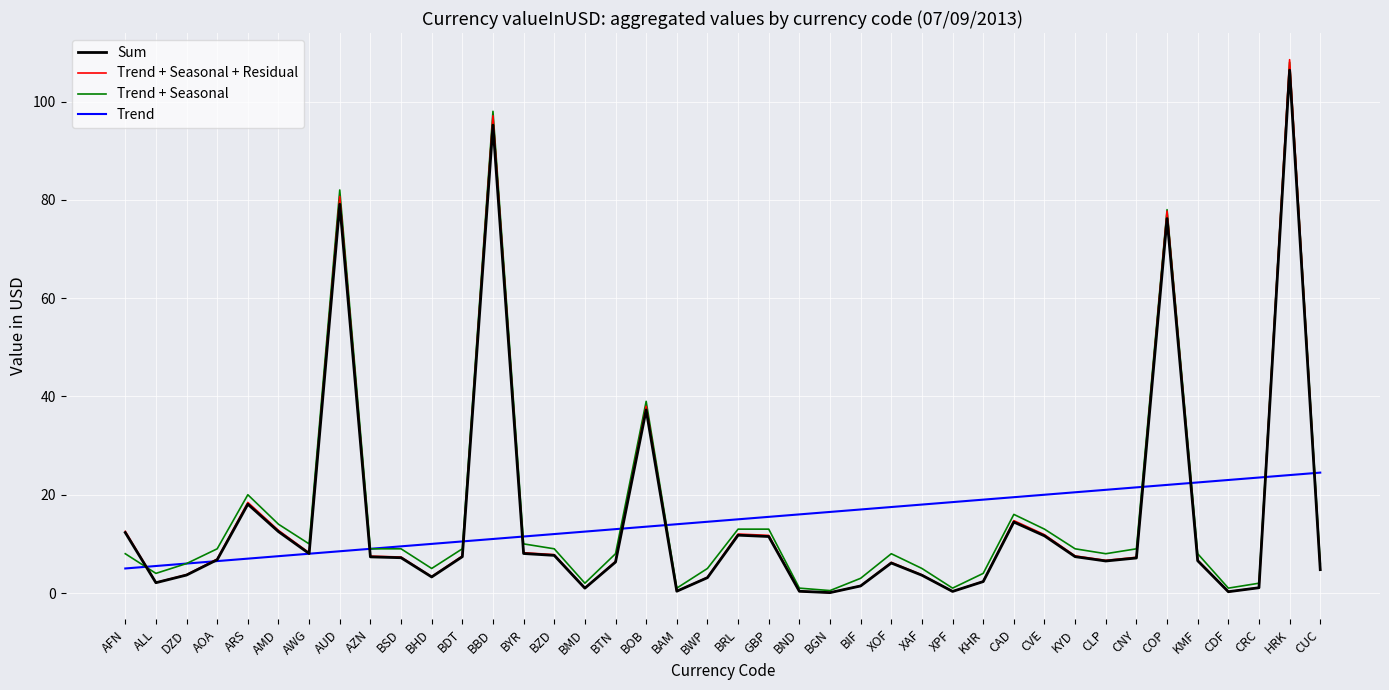

The Trend series shows 26.7 at XPF. True or false?

False